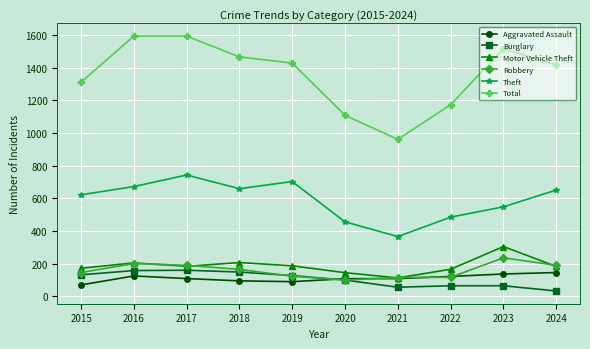

Which series has the largest total across all categories?

Total